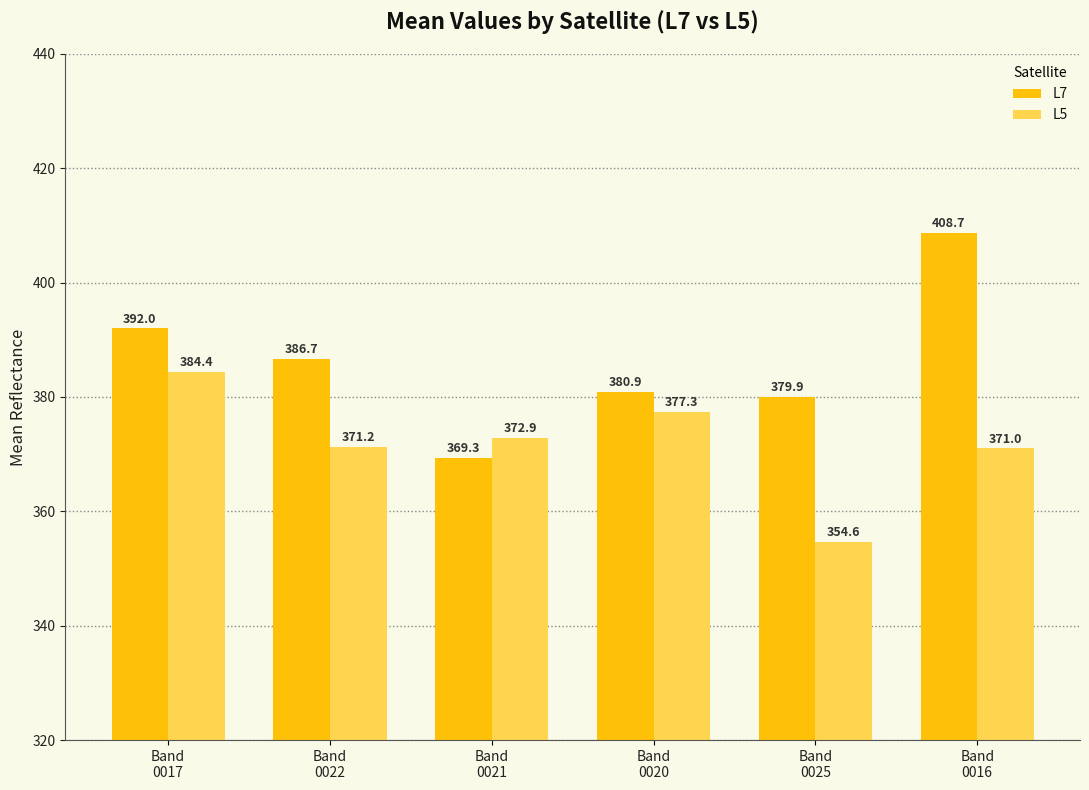

How many categories are shown in the chart?

6